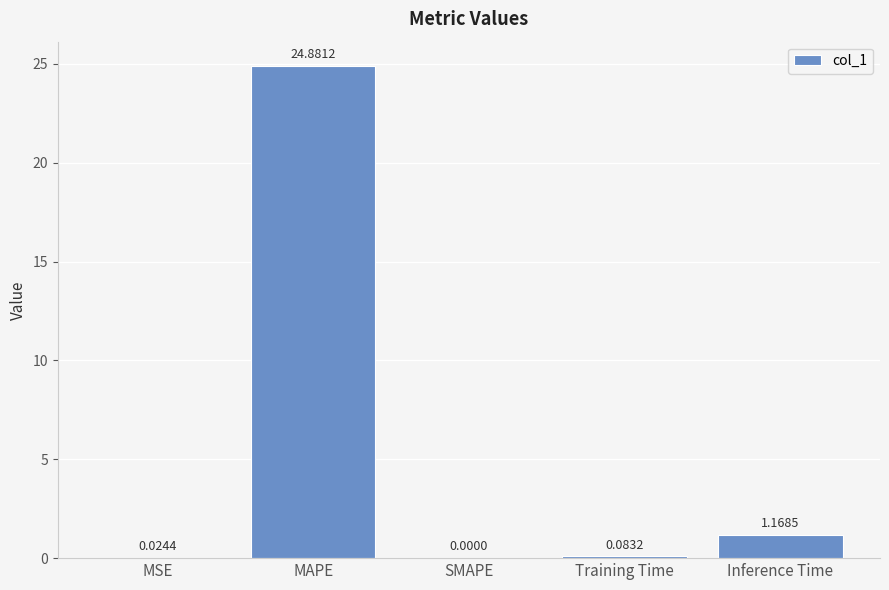

Which has a higher value, Training Time or MSE?

Training Time